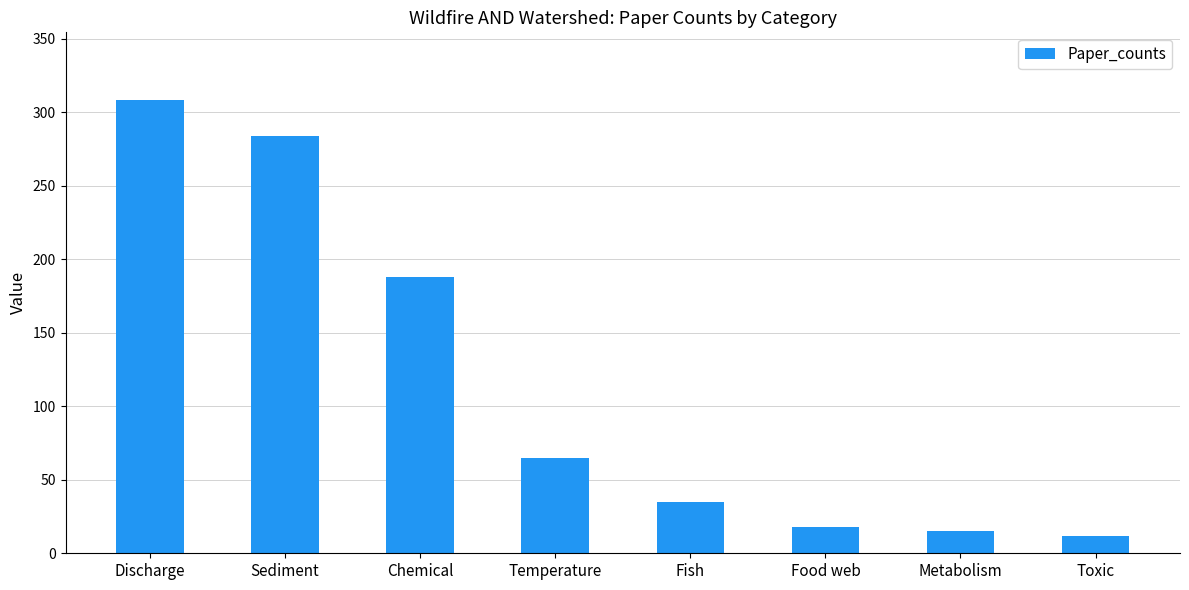

At which label does the data first exceed 65?

Discharge